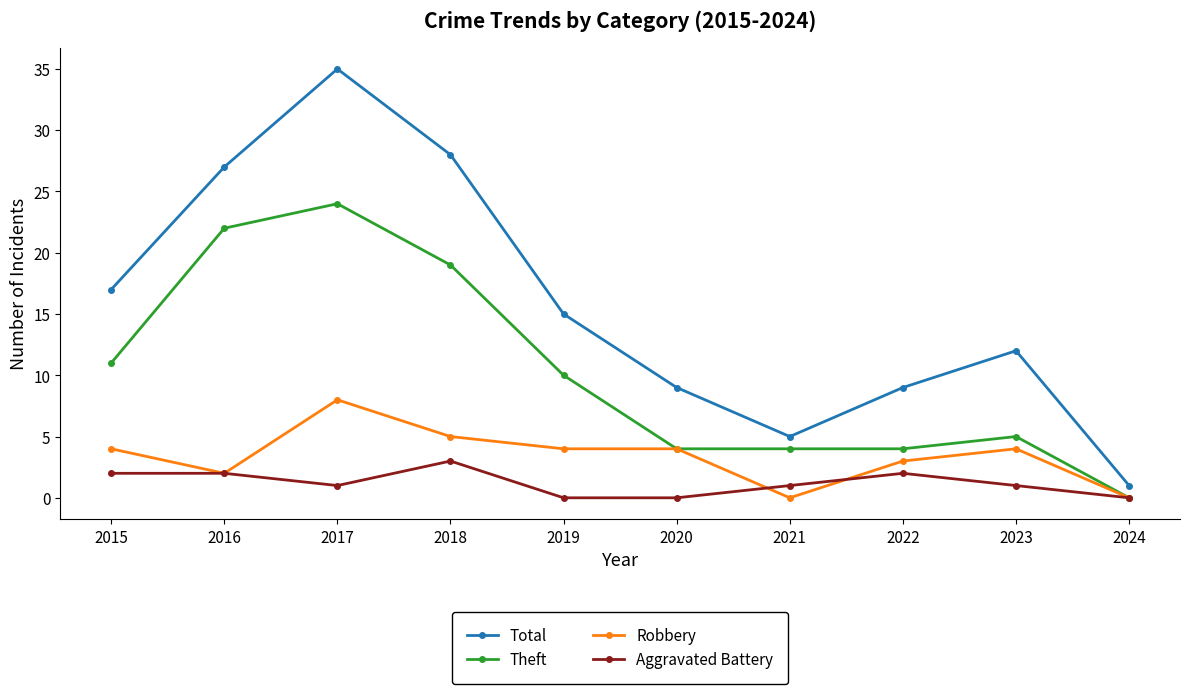

What are all the series names shown in the legend?

Total, Theft, Robbery, Aggravated Battery